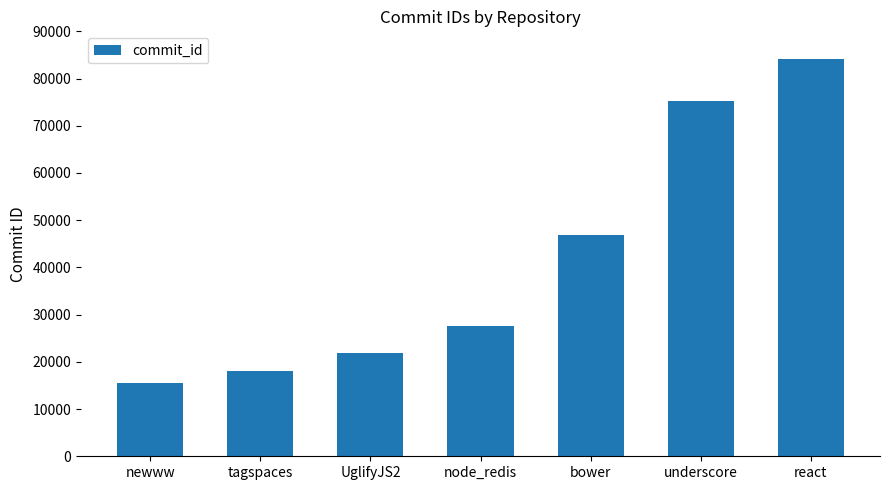

Rank the categories by value from highest to lowest.

react, underscore, bower, node_redis, UglifyJS2, tagspaces, newww